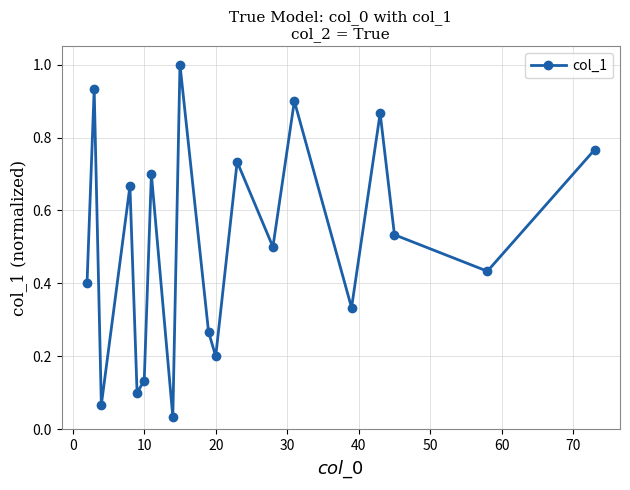

True or false: there are more than 2 points higher than both neighbors.

True